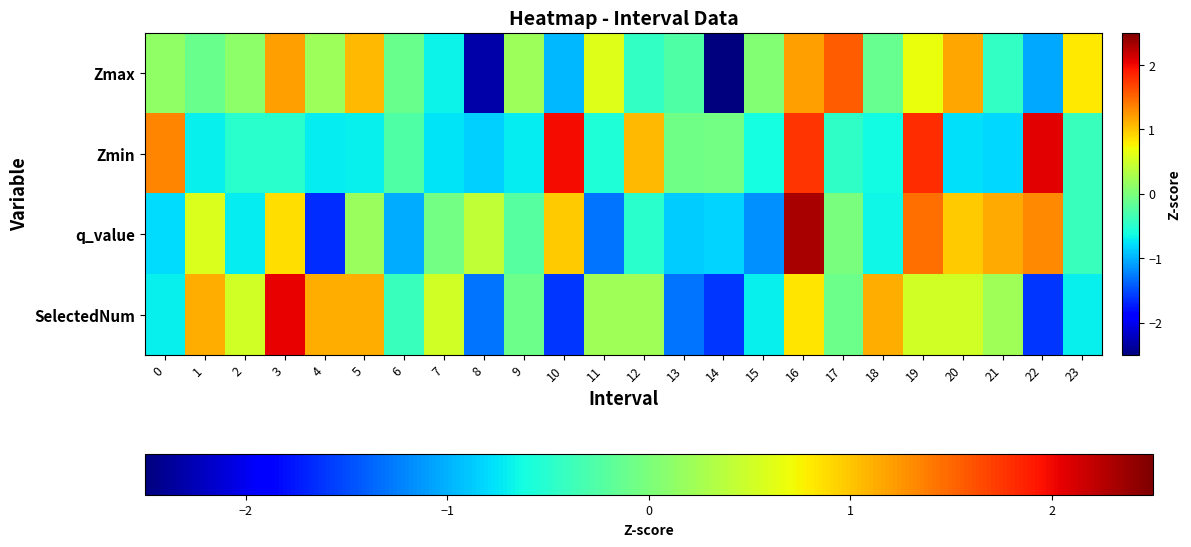

Reading left to right, extract all data points from this chart.

Zmax: 0=0.1	1=-0.1	2=0.1	3=1.2	4=0.2	5=1.1	6=-0.1	7=-0.7	8=-2.3	9=0.2	10=-1.0	11=0.6	12=-0.4	13=-0.3	14=-2.5	15=0.1	16=1.2	17=1.6	18=-0.1	19=0.7	20=1.2	21=-0.4	22=-1.0	23=0.8
Zmin: 0=1.3	1=-0.7	2=-0.5	3=-0.5	4=-0.7	5=-0.7	6=-0.3	7=-0.7	8=-0.8	9=-0.7	10=2.0	11=-0.6	12=1.1	13=-0.1	14=-0.0	15=-0.6	16=1.8	17=-0.5	18=-0.6	19=1.8	20=-0.8	21=-0.8	22=2.1	23=-0.4
q_value: 0=-0.8	1=0.6	2=-0.7	3=0.9	4=-1.6	5=0.2	6=-1.0	7=-0.1	8=0.4	9=-0.2	10=1.0	11=-1.3	12=-0.5	13=-0.9	14=-0.8	15=-1.2	16=2.3	17=-0.0	18=-0.7	19=1.4	20=1.0	21=1.2	22=1.3	23=-0.4
SelectedNum: 0=-0.7	1=1.1	2=0.5	3=2.0	4=1.1	5=1.1	6=-0.4	7=0.5	8=-1.3	9=-0.1	10=-1.6	11=0.2	12=0.2	13=-1.3	14=-1.6	15=-0.7	16=0.8	17=-0.1	18=1.1	19=0.5	20=0.5	21=0.2	22=-1.6	23=-0.7